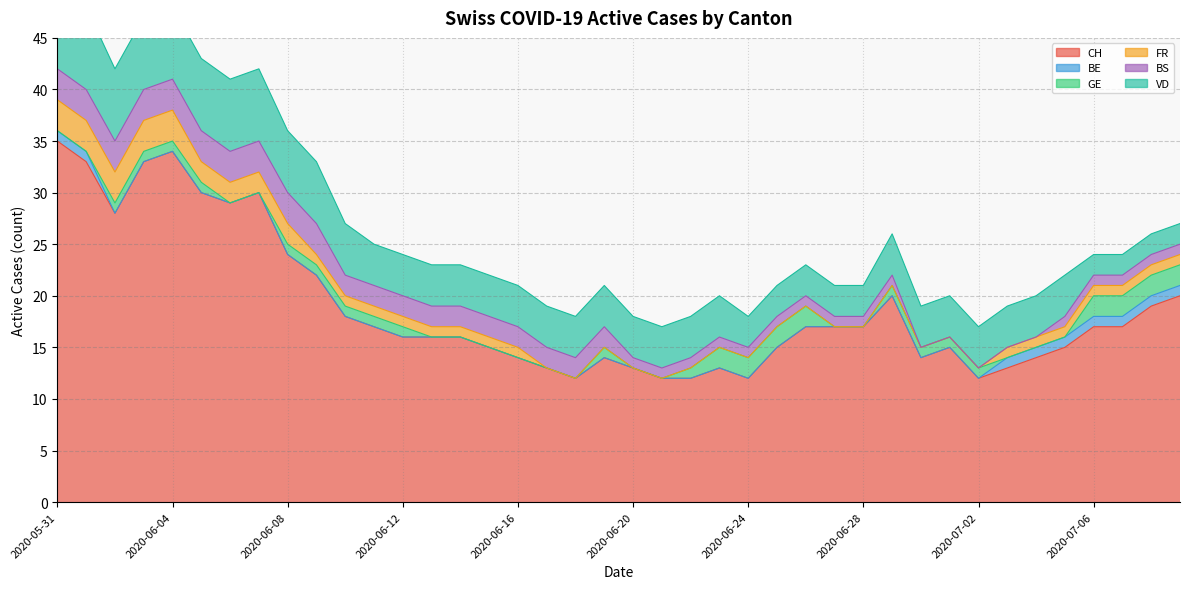

How many data points in CH are less than 17?

20